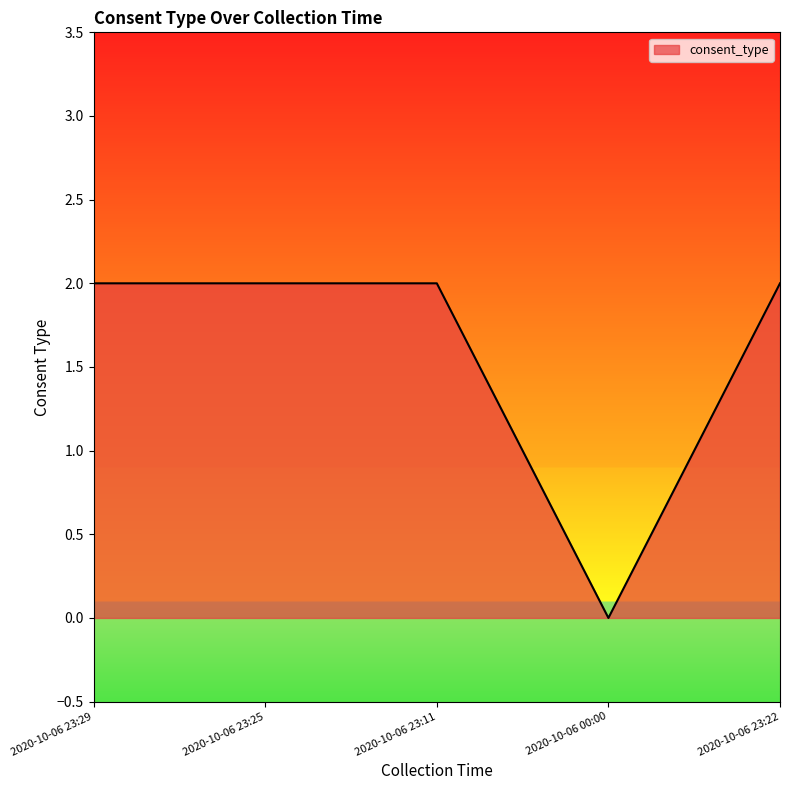

What position from the left is 2020-10-06 23:22?

5